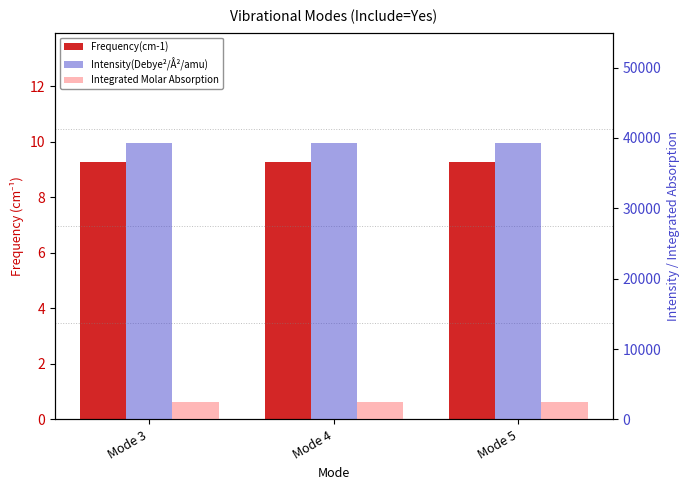

Reading left to right, extract all data points from this chart.

Frequency(cm-1): 9.3	9.3	9.3
Intensity(Debye²/Å²/amu): 39259.1	39259.1	39259.1
Integrated Molar Absorption: 2499.3	2499.3	2499.3